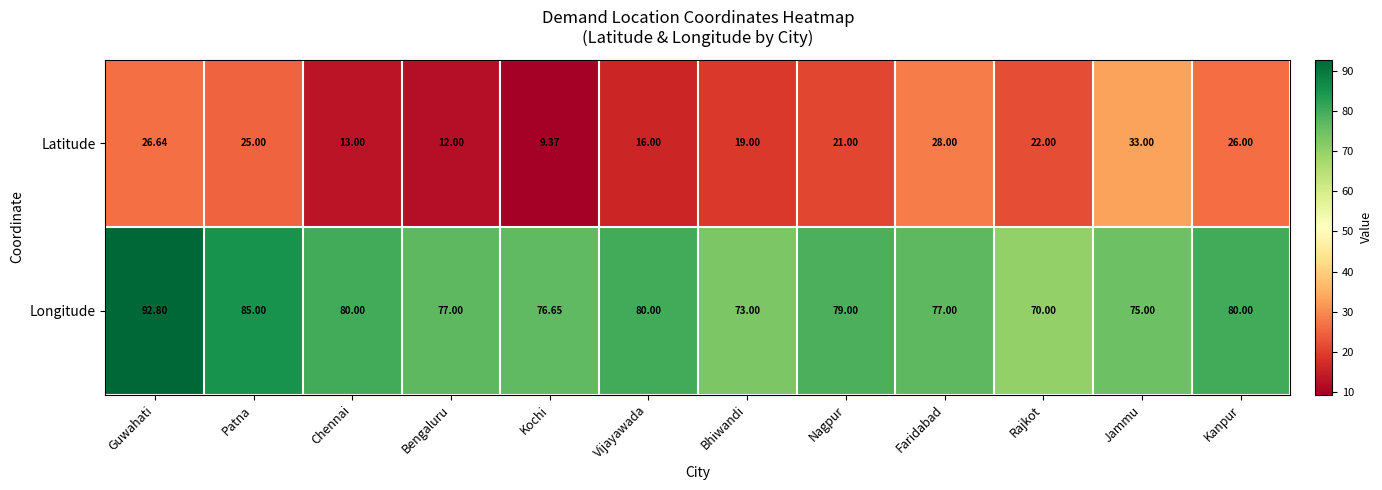

List the series in order of their peak value, lowest first.

Latitude, Longitude